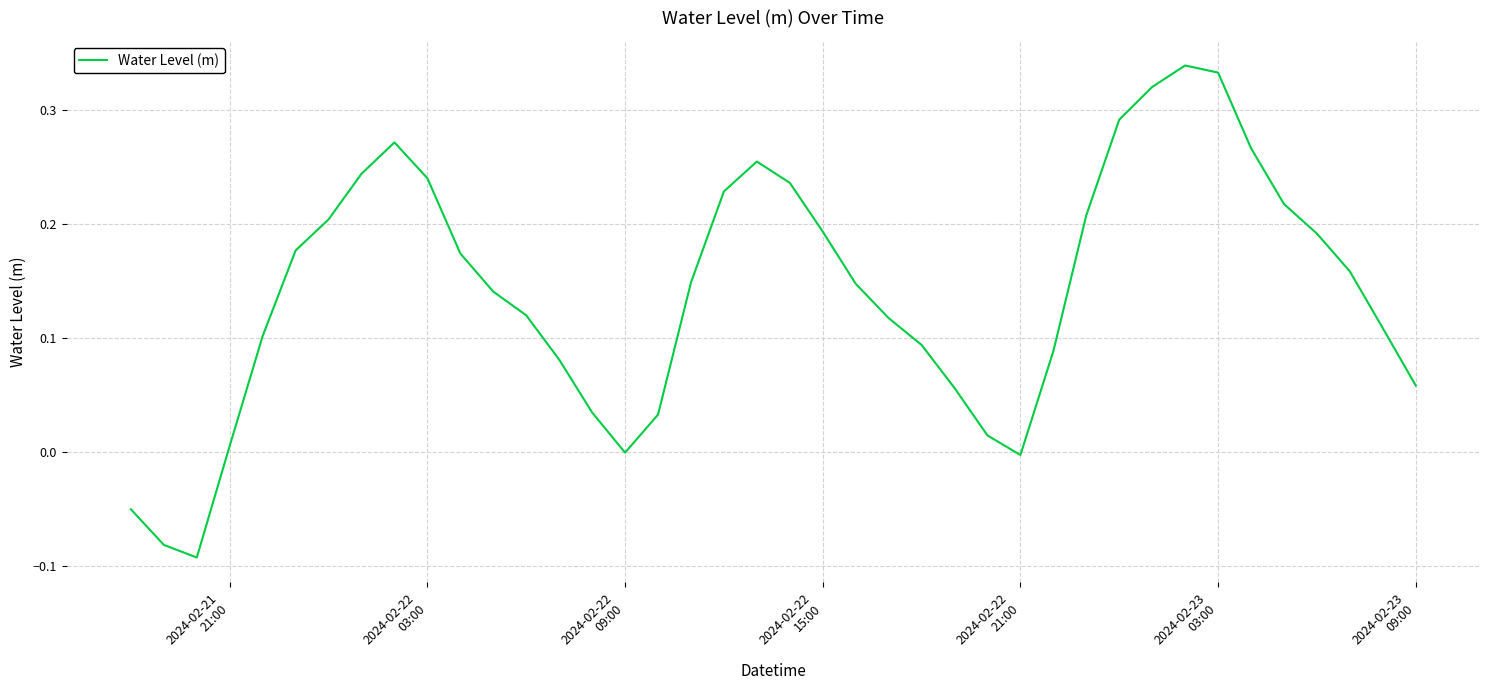

What is the maximum value shown in the chart?

0.3